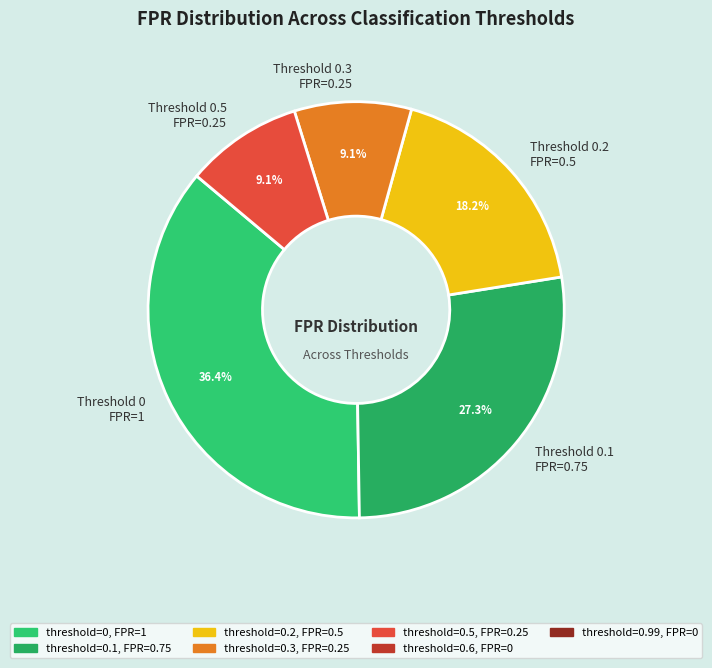

Count the number of slices in the pie.

5